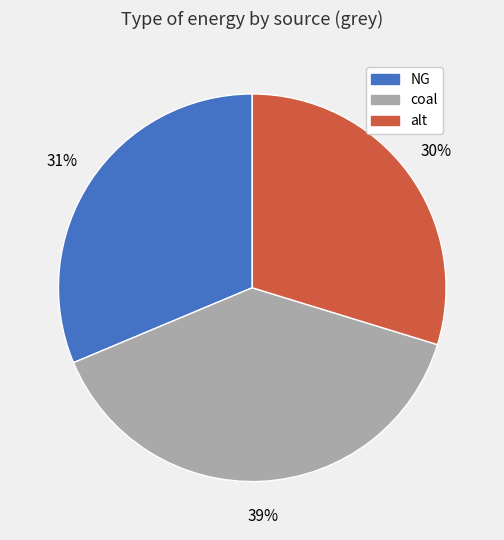

What percentage is the alt slice, to the nearest percent?

30%